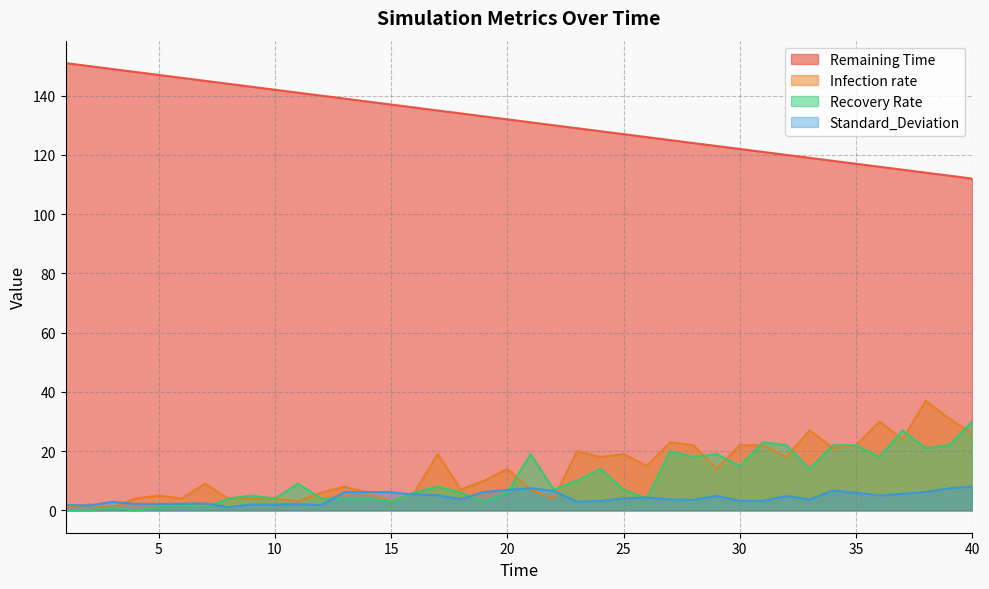

How many distinct data groups are displayed?

4